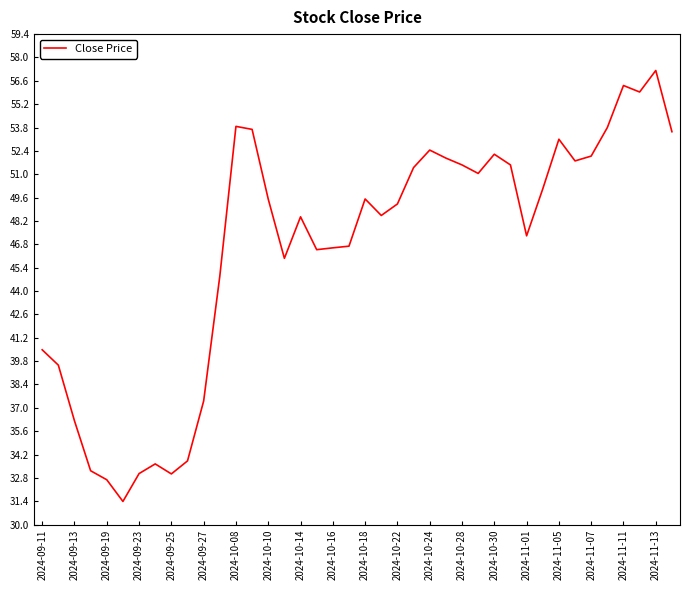

What is the maximum value shown in the chart?

57.2